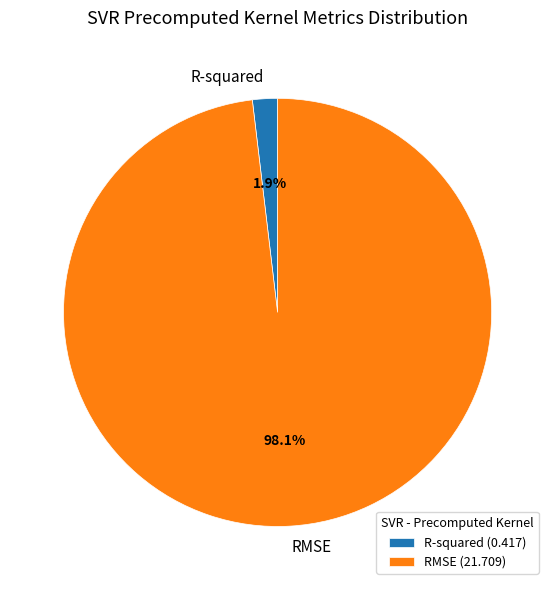

Rank the categories by value from lowest to highest.

R-squared, RMSE